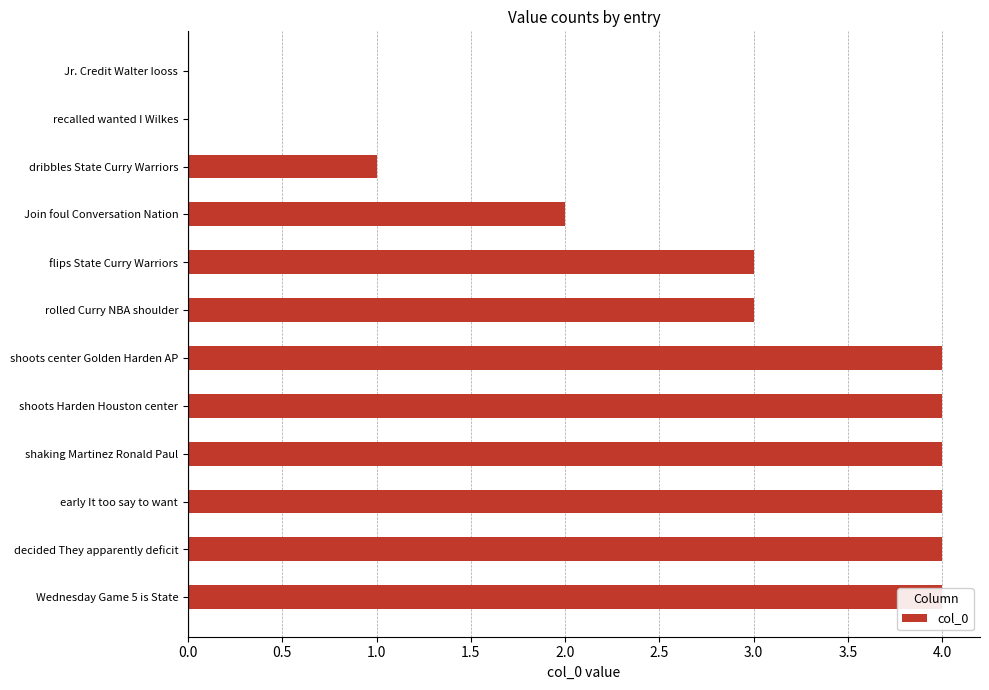

Reading left to right, transcribe all the data shown in this chart.

0	0	1	2	3	3	4	4	4	4	4	4